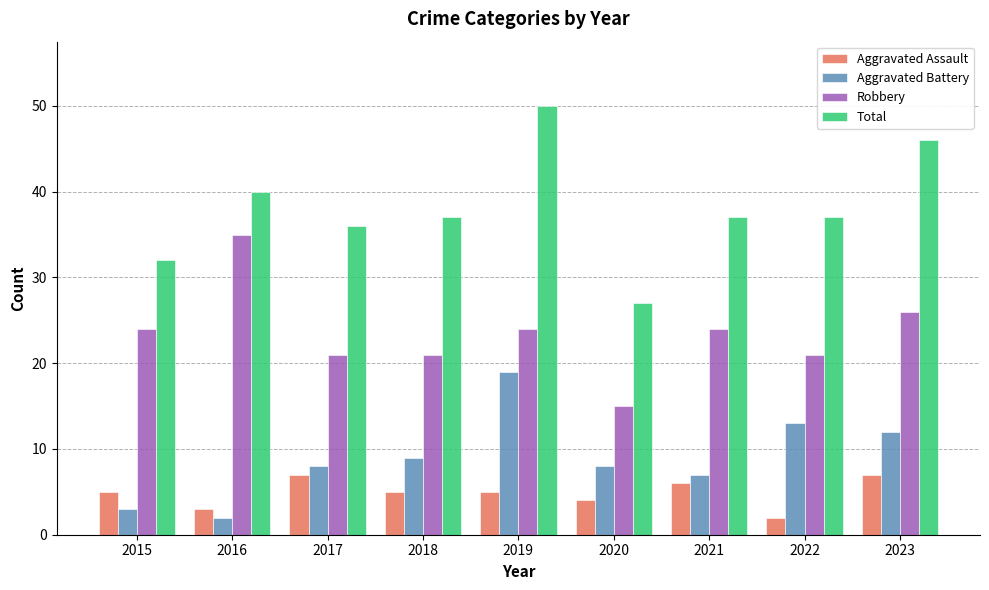

How many bars are there in each group?

4